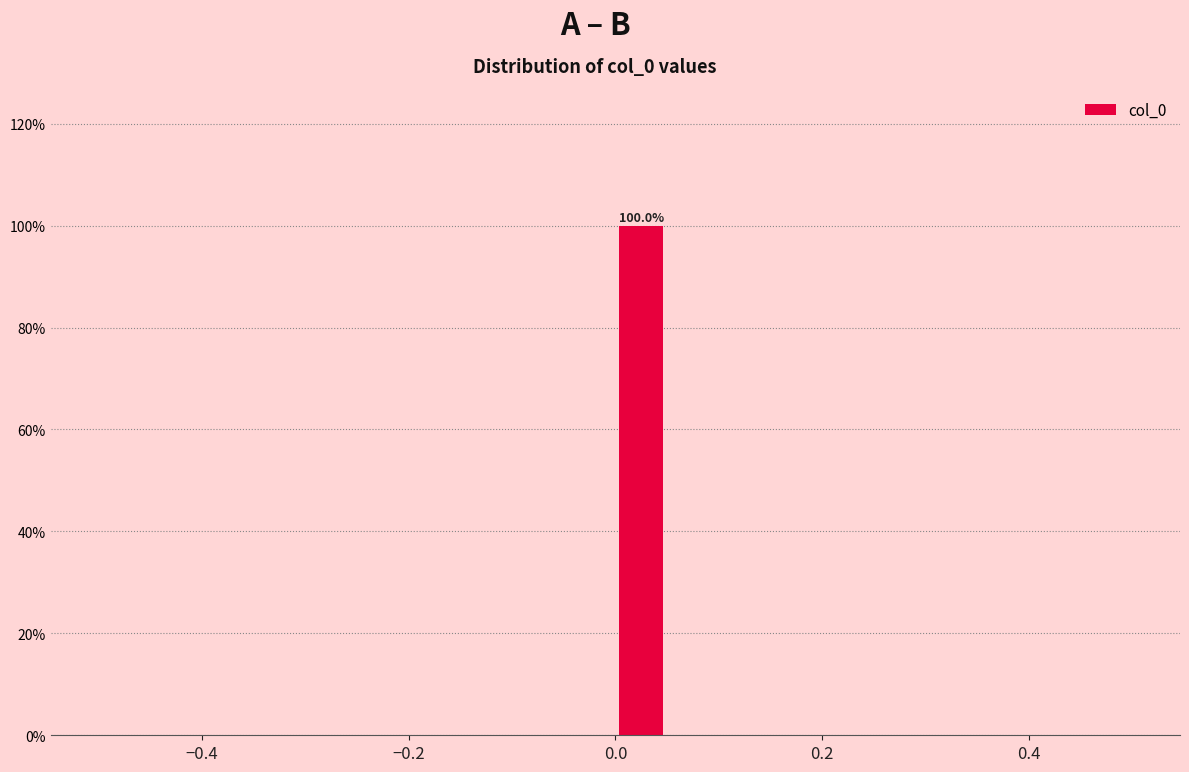

Read against the x-axis, roughly where is the centre of the tallest bar?

0.02